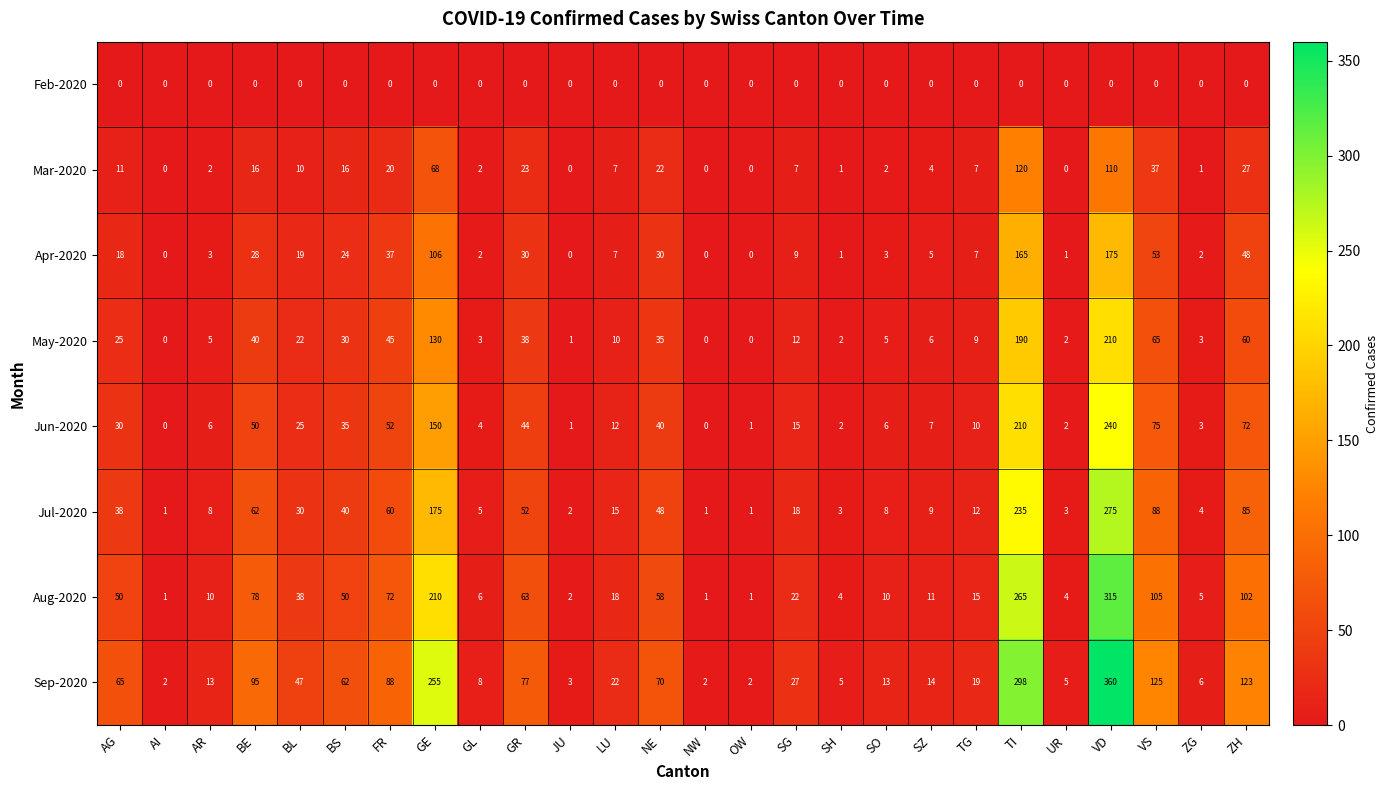

What is the difference between the Apr-2020 values at BE and BL?

9